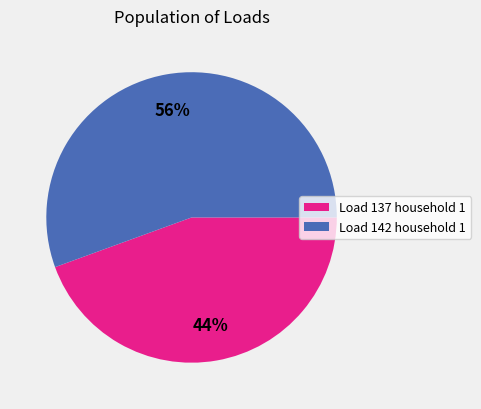

To the nearest percent, what percentage of the pie is Load 142 household 1?

56%